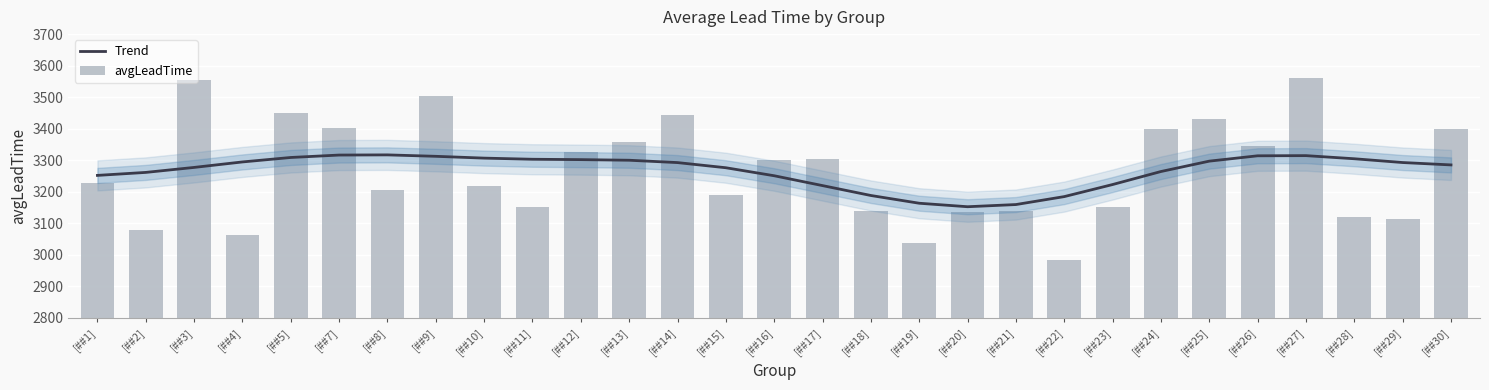

How many data points in Trend are above 3292?

15